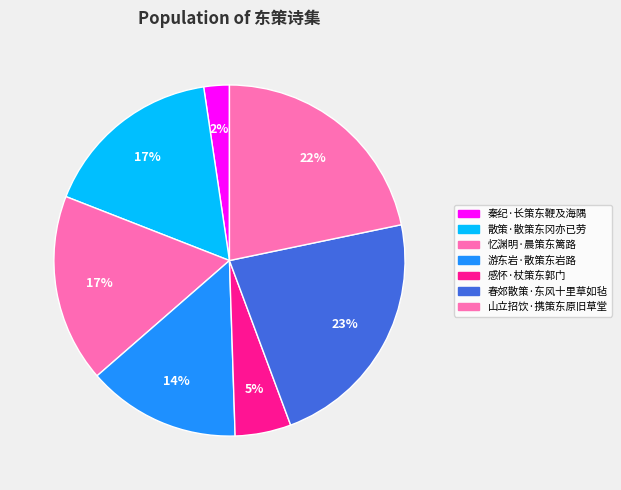

To the nearest percent, what is the combined percentage of 感怀·杖策东郭门 and 忆渊明·晨策东篱路?

22%